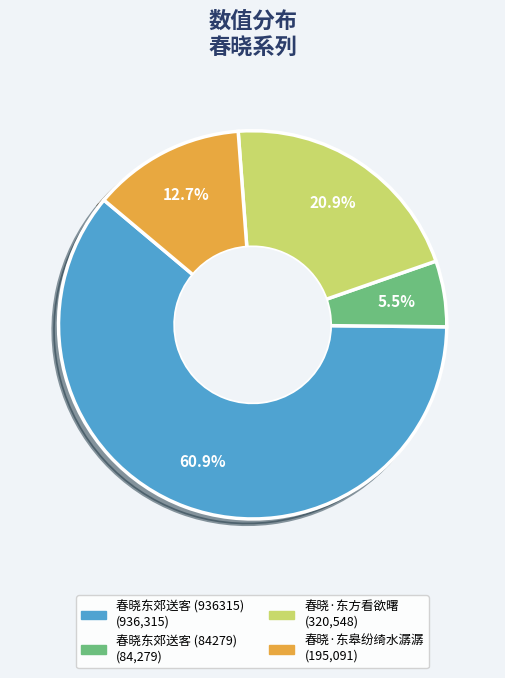

Which category accounts for the majority?

春晓东郊送客 (936315)